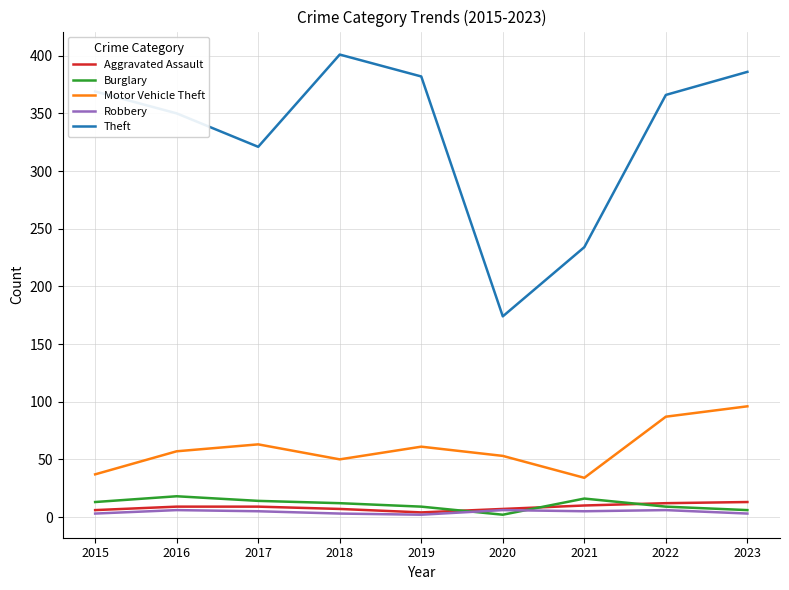

Read the Burglary value at 2017, to the nearest 10.

10